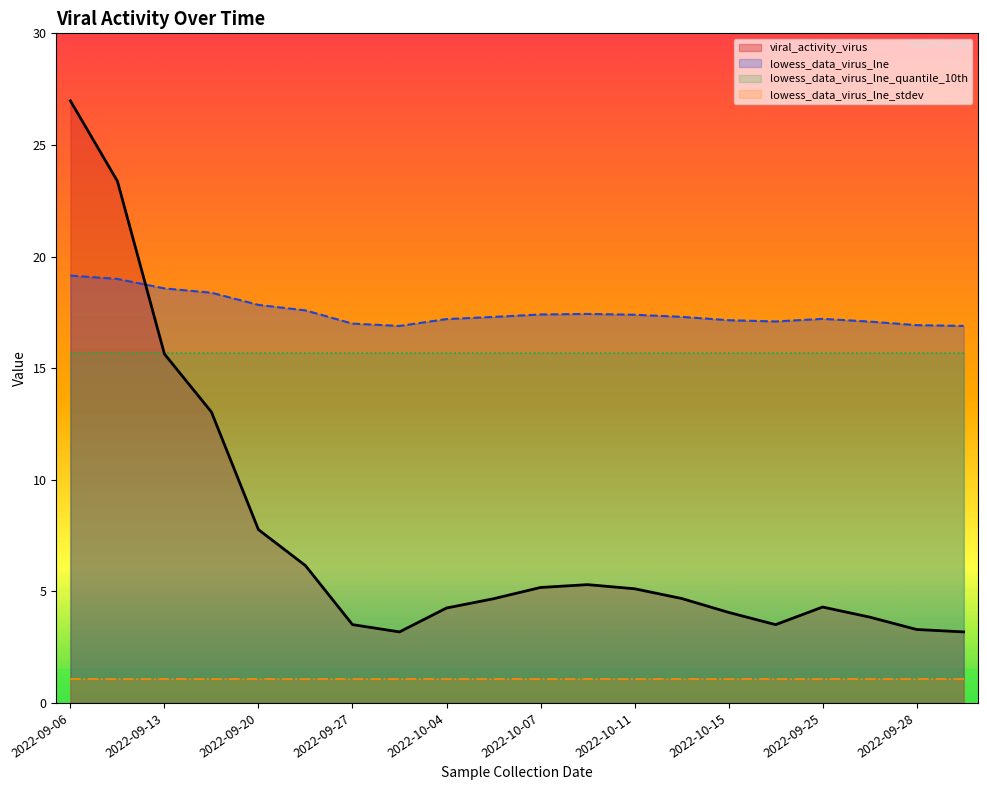

Which category has the lowest value across all series?

2022-09-06